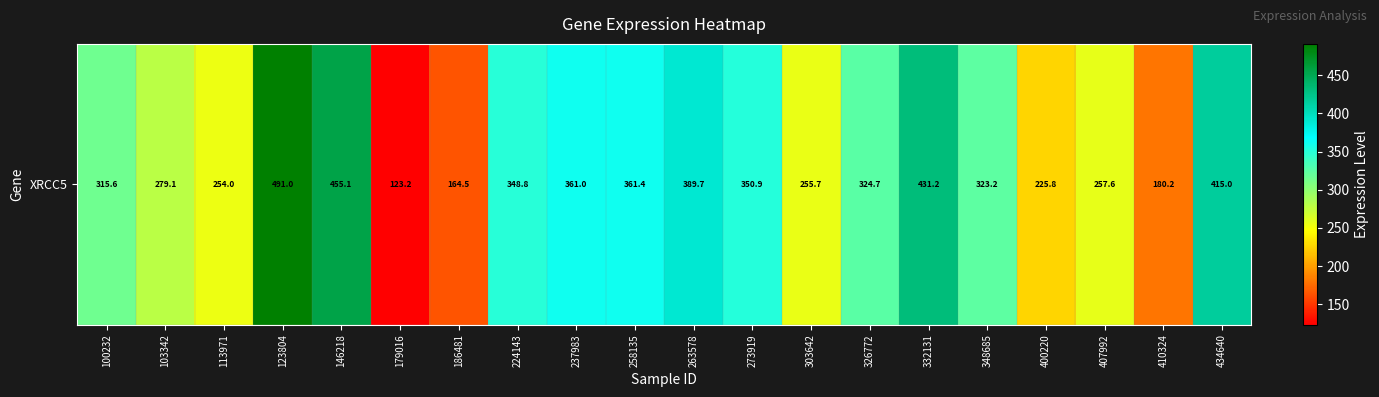

At which category does the chart reach its minimum across all series?

179016